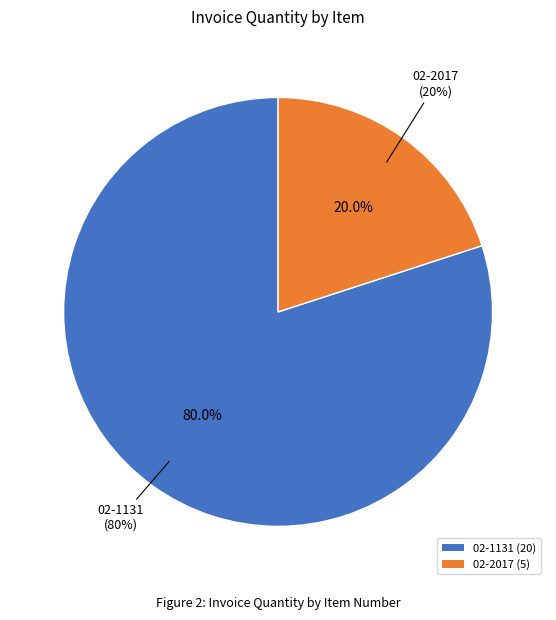

How many segments does this pie chart have?

2